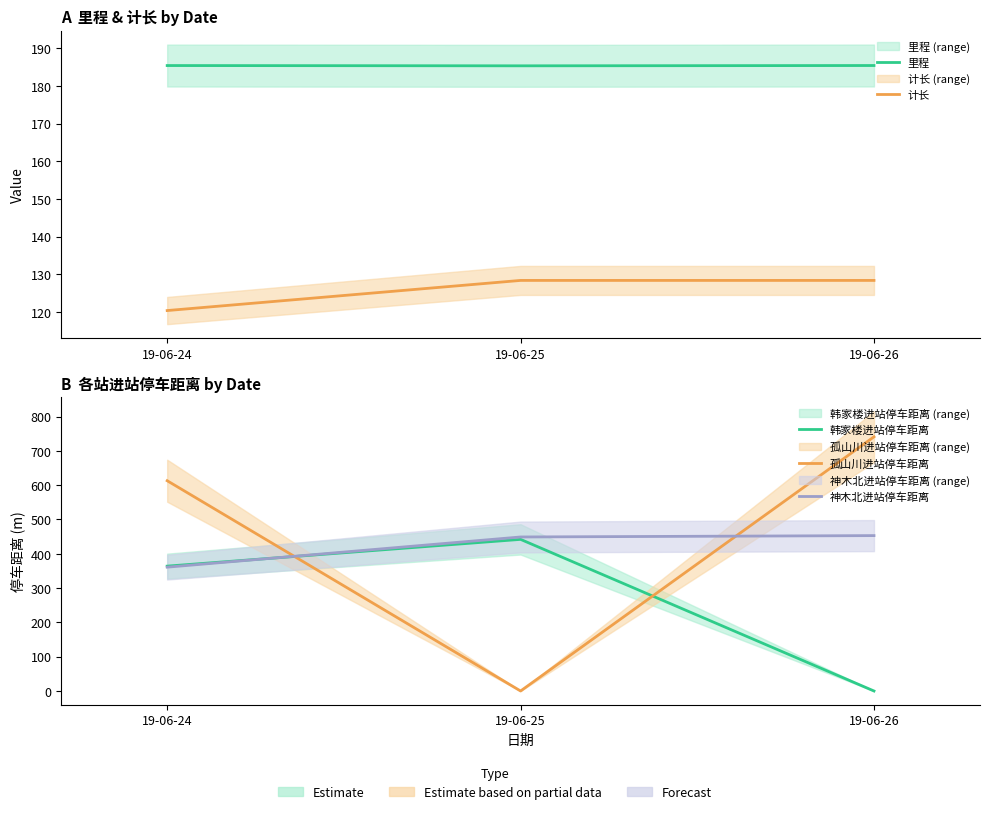

At which label does 孤山川进站停车距离 first exceed 613?

19-06-26